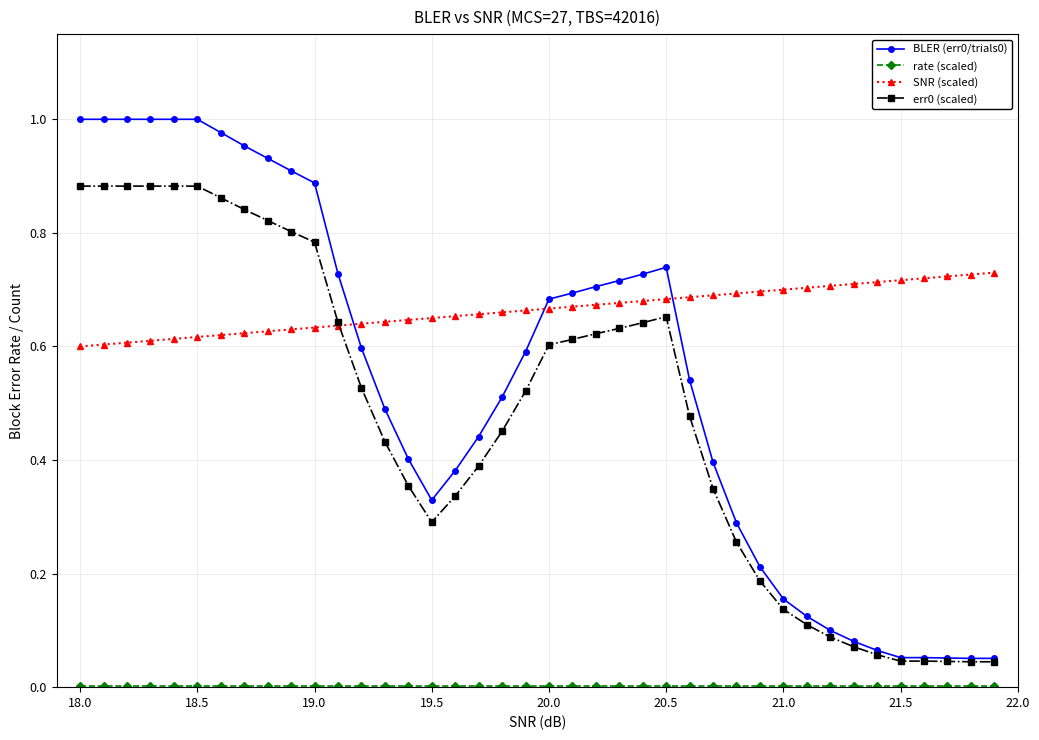

Which series has the largest total across all categories?

SNR (scaled)